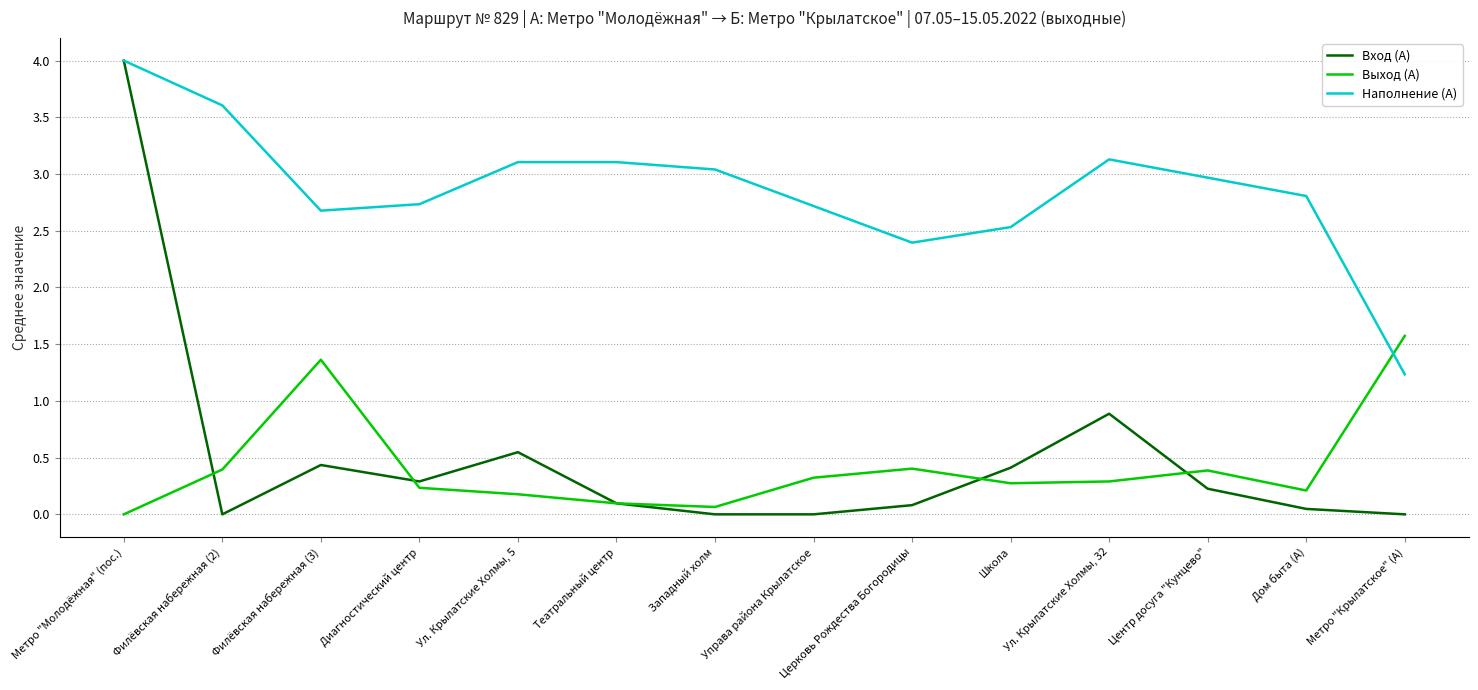

At how many categories does at least one series exceed 0?

14